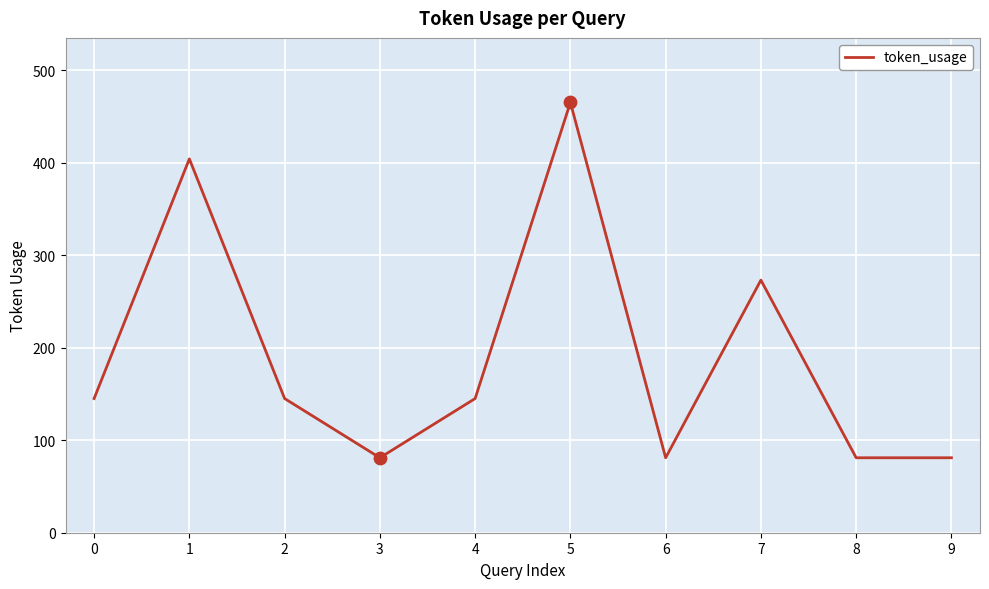

What is the ratio of the value at 2 to the value at 9?

1.8